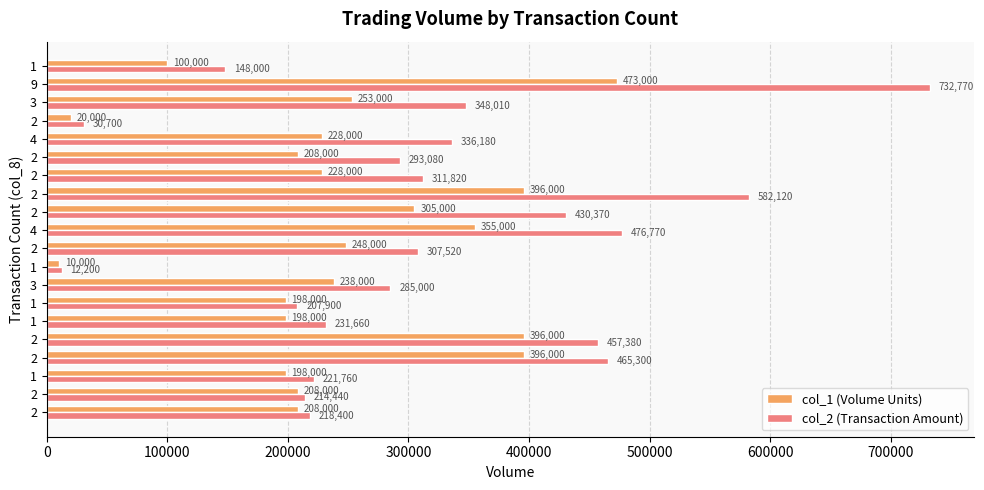

What is the difference between the maximum and minimum values in the col_2 (Transaction Amount) series?

720570